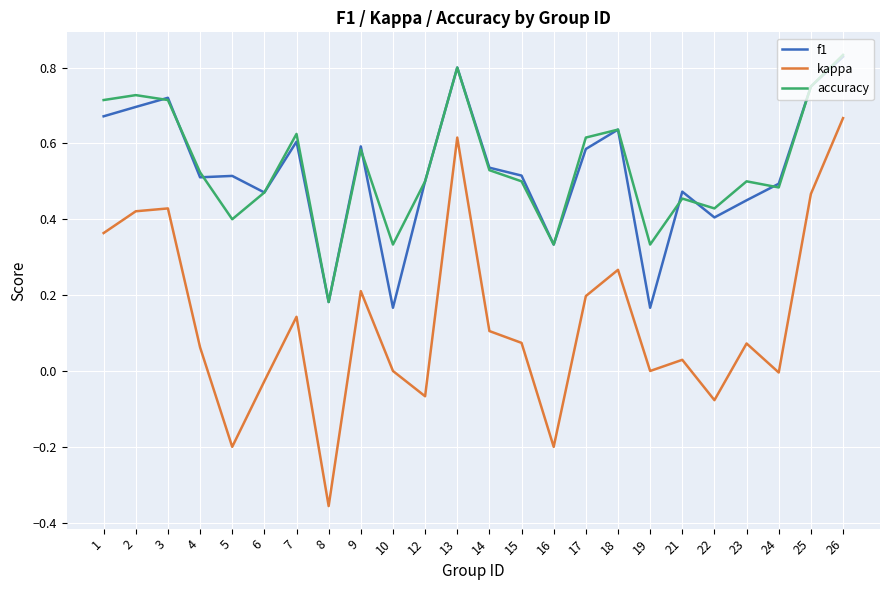

Is the value of f1 at 10 greater than the value of accuracy at 8?

No